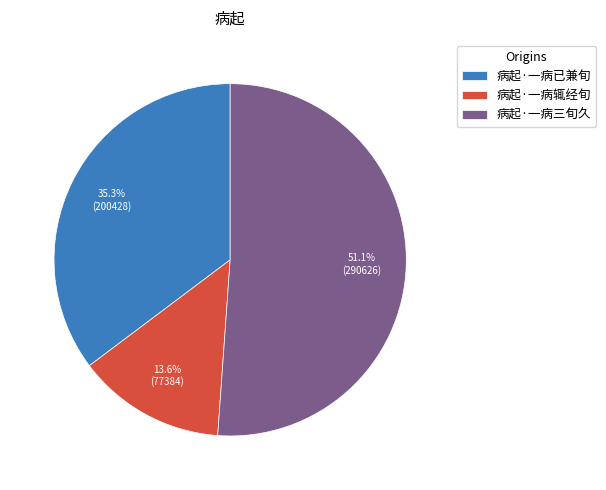

Between 病起·一病三旬久 and 病起·一病已兼旬, which is larger?

病起·一病三旬久